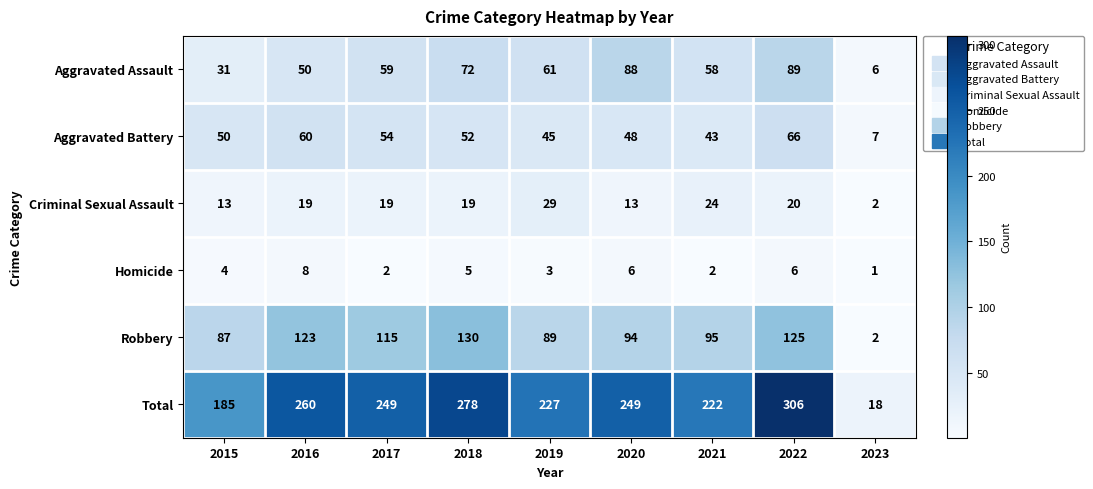

What is the total value across all series at 2015?

370